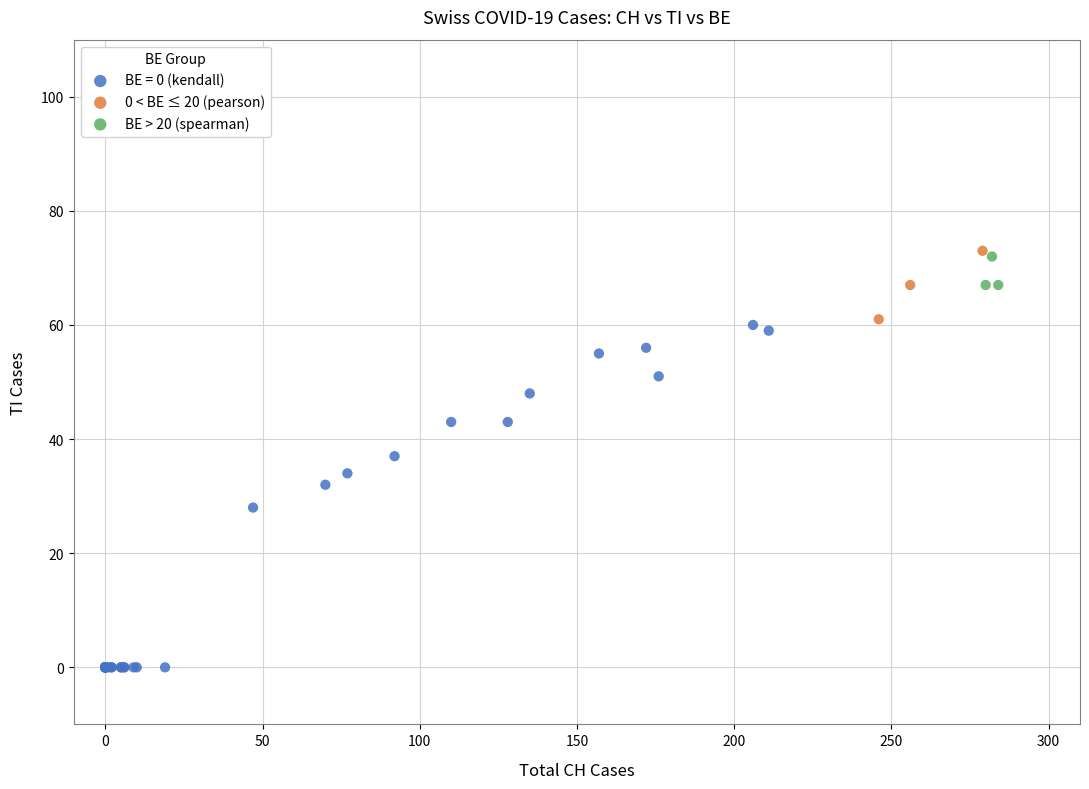

Which series has the largest Y range (max minus min)?

BE = 0 (kendall)